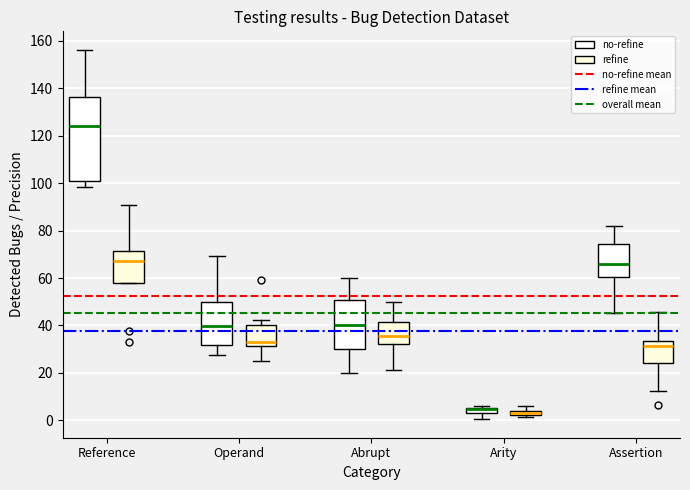

Comparing the boxes themselves (not the whiskers), which one is the tallest?

Reference (no-refine)